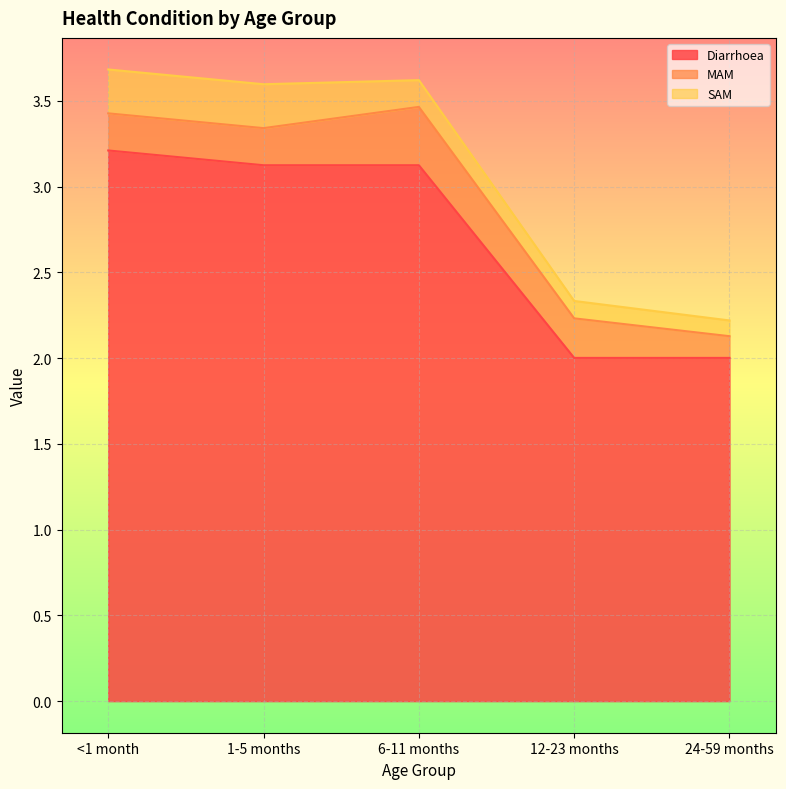

Reading right to left, list all the values displayed in this chart.

Diarrhoea: 24-59 months=2.0	12-23 months=2.0	6-11 months=3.1	1-5 months=3.1	<1 month=3.2
MAM: 24-59 months=0.1	12-23 months=0.2	6-11 months=0.3	1-5 months=0.2	<1 month=0.2
SAM: 24-59 months=0.1	12-23 months=0.1	6-11 months=0.2	1-5 months=0.3	<1 month=0.3